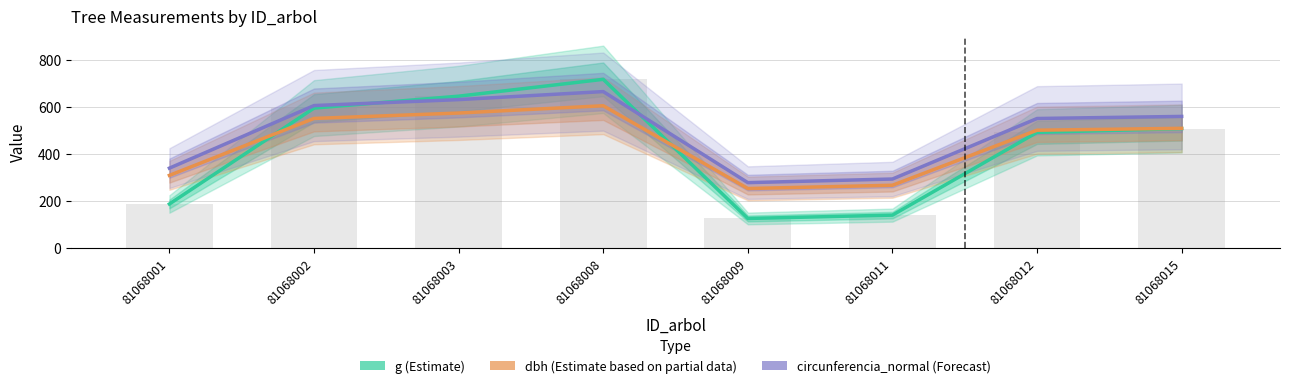

The value of dbh (Estimate based on partial data) at 81068003 is 274.5. True or false?

False